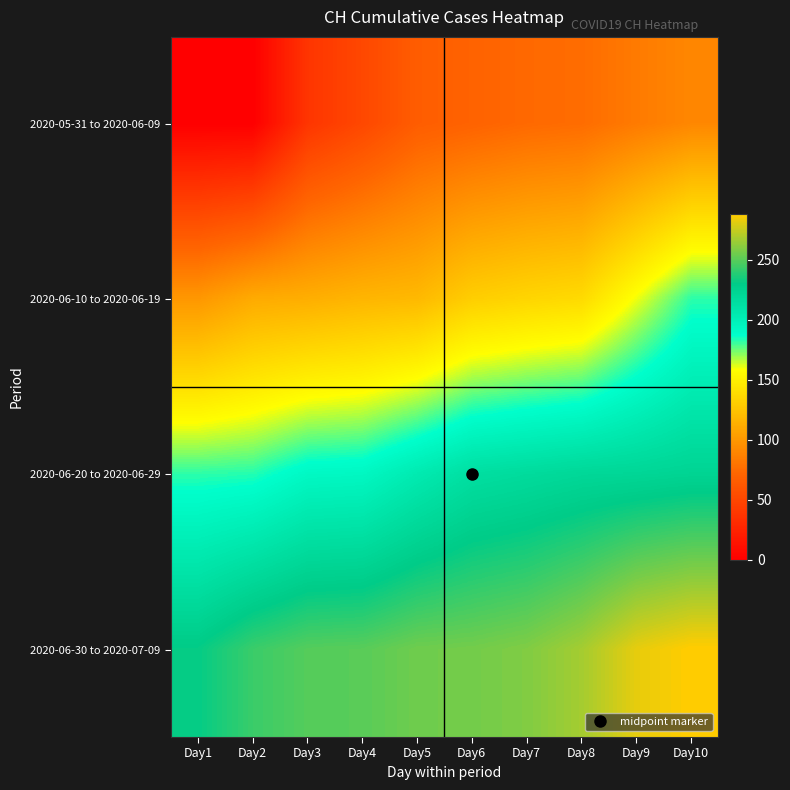

Reading right to left, list all the values displayed in this chart.

2020-05-31 to 2020-06-09: Day10=91	Day9=84	Day8=76	Day7=74	Day6=70	Day5=66	Day4=51	Day3=38	Day2=0	Day1=0
2020-06-10 to 2020-06-19: Day10=182	Day9=160	Day8=138	Day7=135	Day6=131	Day5=119	Day4=117	Day3=113	Day2=111	Day1=100
2020-06-20 to 2020-06-29: Day10=223	Day9=221	Day8=220	Day7=217	Day6=214	Day5=204	Day4=193	Day3=192	Day2=183	Day1=182
2020-06-30 to 2020-07-09: Day10=288	Day9=282	Day8=267	Day7=259	Day6=256	Day5=255	Day4=250	Day3=249	Day2=243	Day1=231